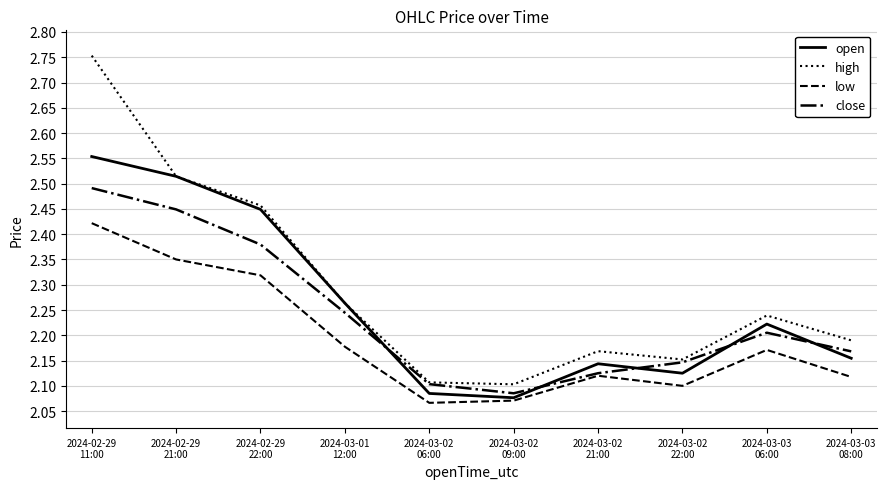

True or false: low and high intersect in this chart.

False